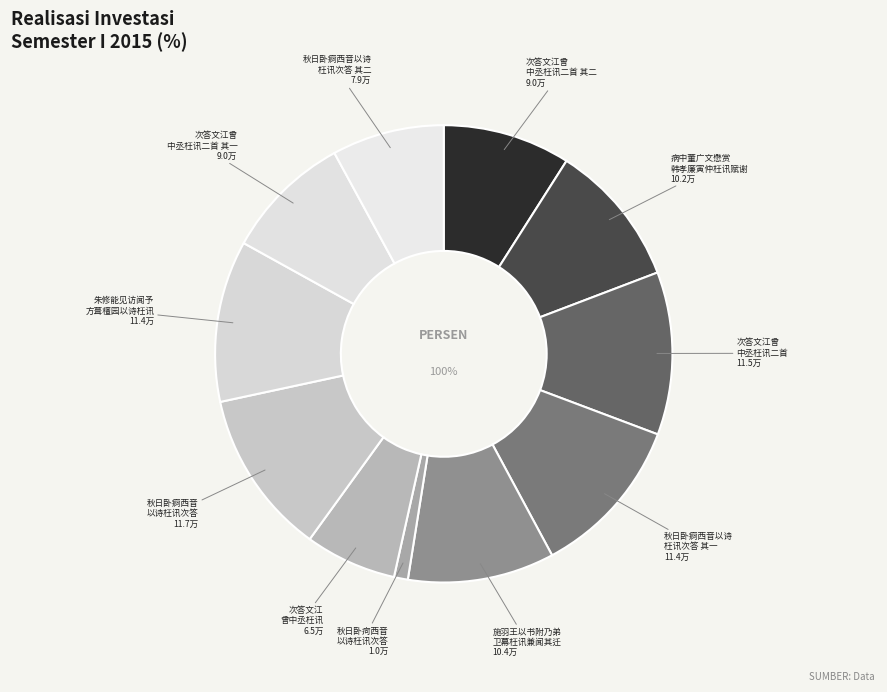

Which category has the biggest portion of the pie?

秋日卧痾西音以诗枉讯次答